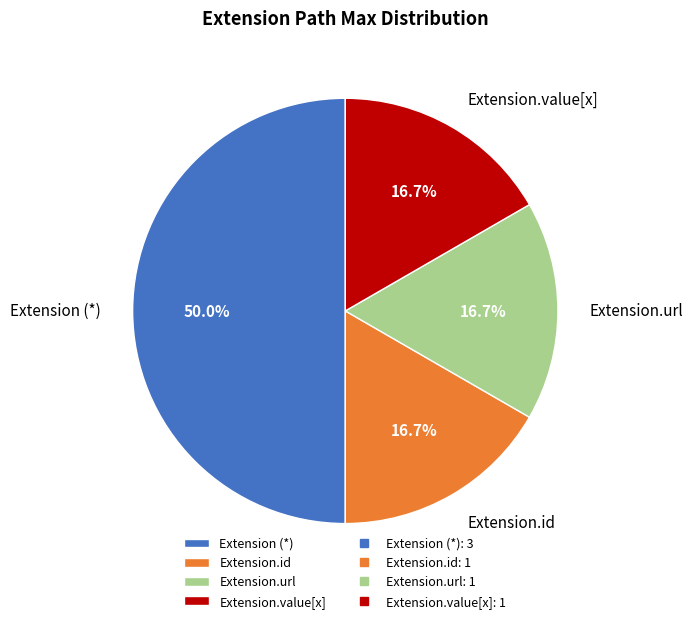

Is Extension.id the majority of the pie?

No